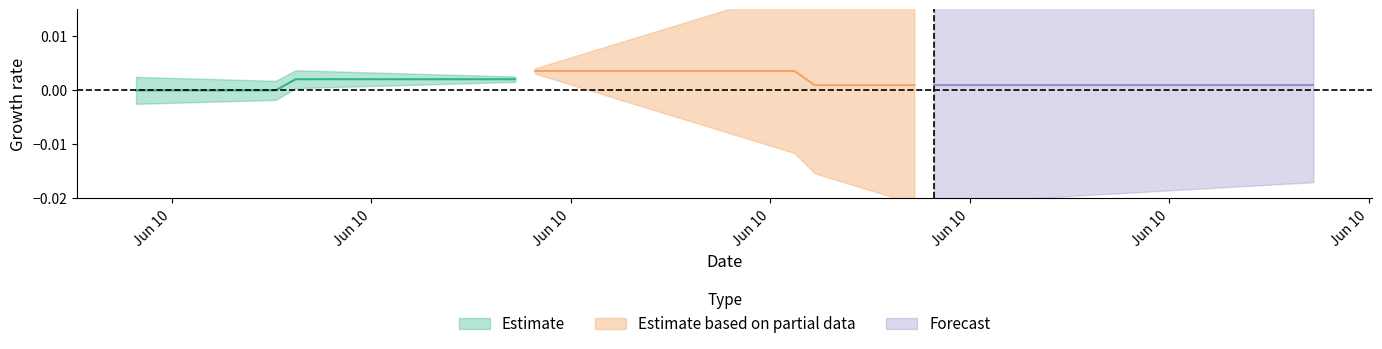

Which category has the highest value in the Estimate based on partial data series?

Jun 10